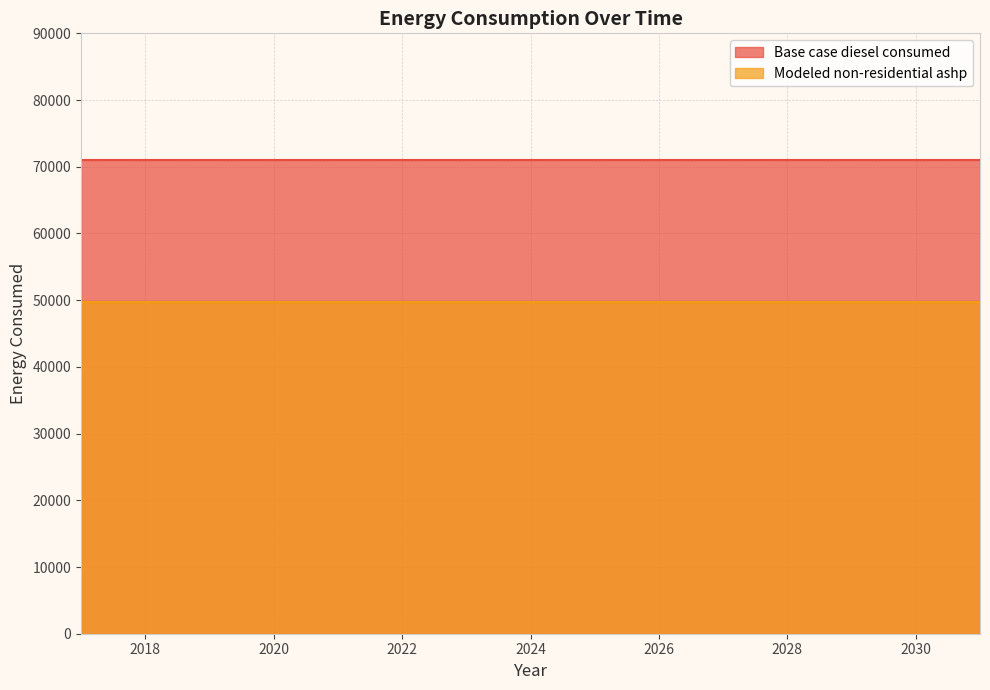

List the series in order of their overall mean, highest first.

Base case diesel consumed, Modeled non-residential ashp